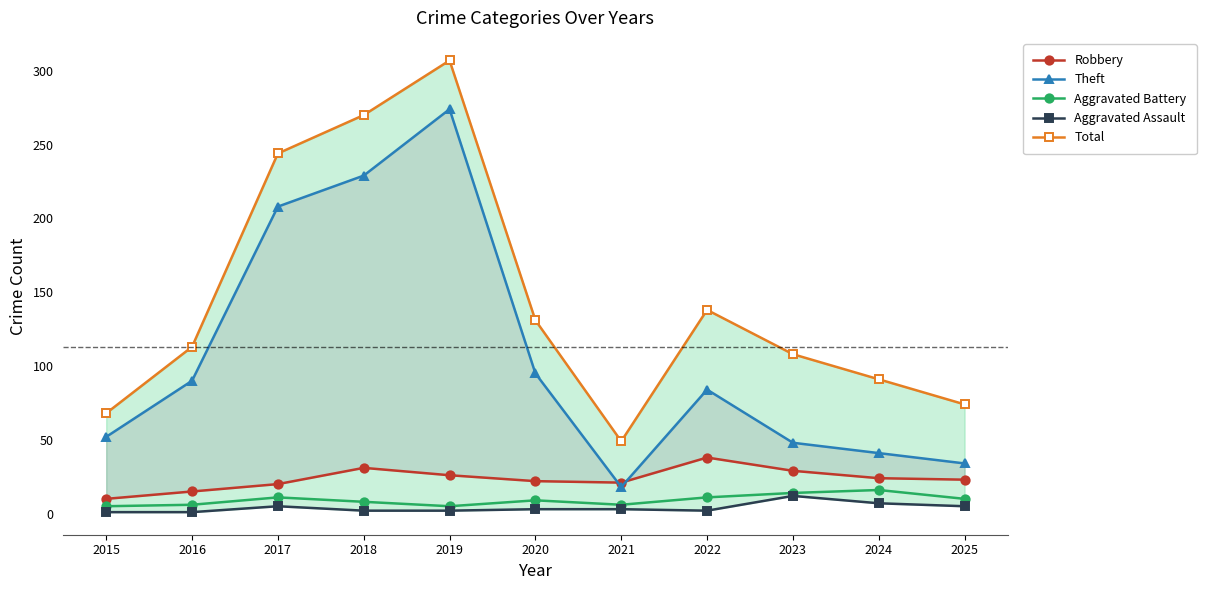

How many interior local valleys does the Aggravated Battery series have?

2